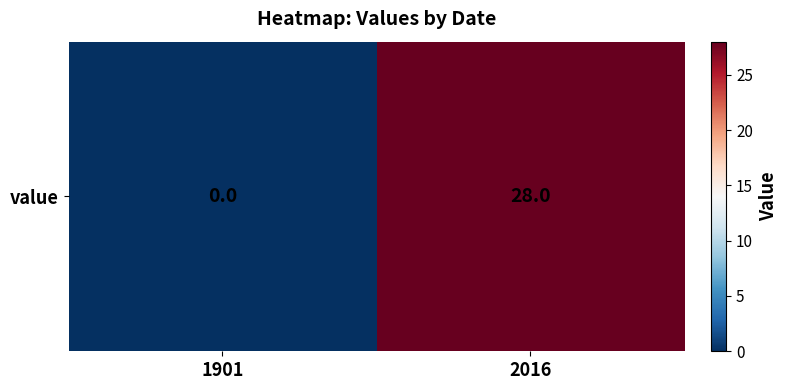

Reading right to left, list all the values displayed in this chart.

28	0